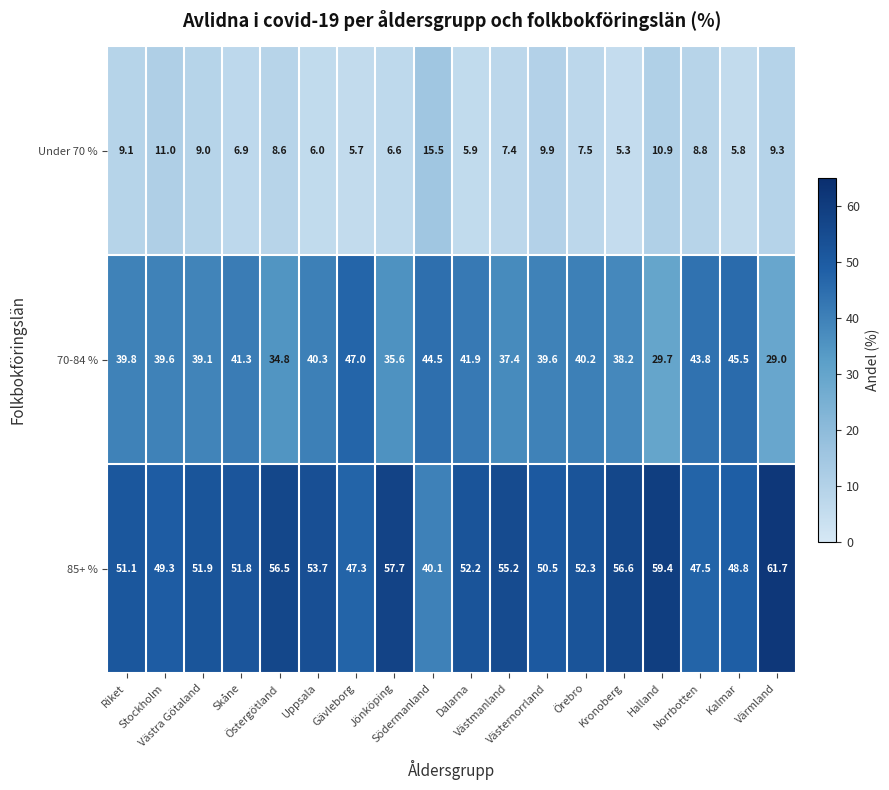

What is the sum of all 70-84 % values?

707.3